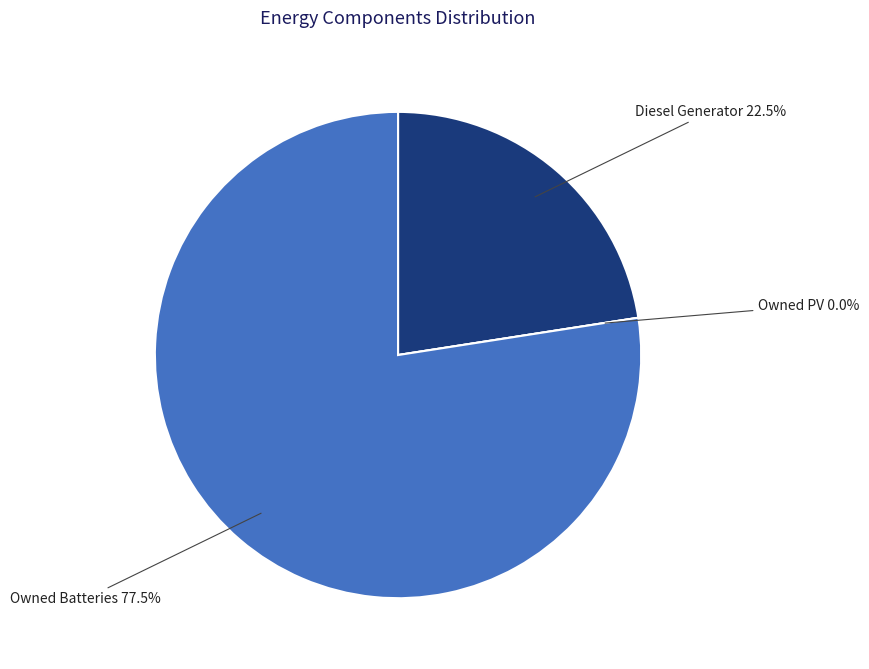

What percentage is NOT represented by Owned PV?

100.0%